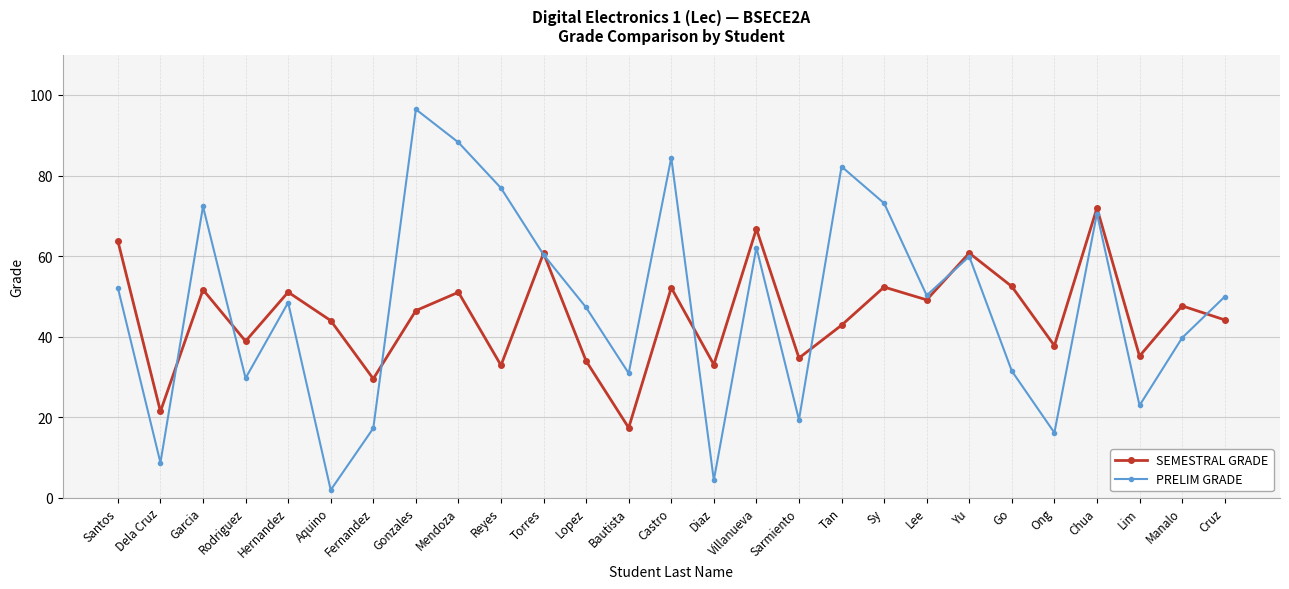

In PRELIM GRADE, how many points are higher than both neighbors (excluding endpoints)?

8